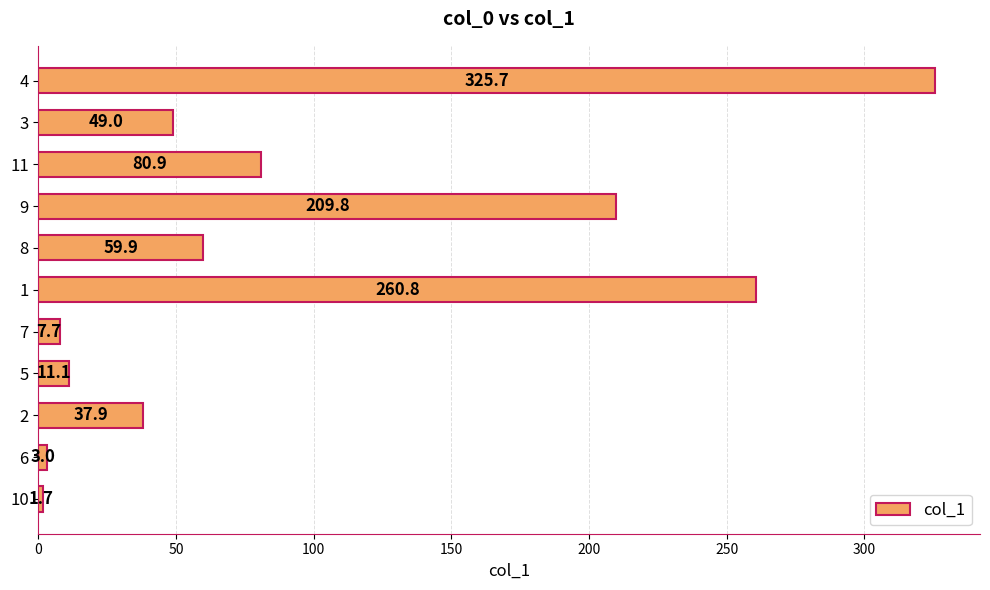

List the labels in order of value, largest first.

4, 1, 9, 11, 8, 3, 2, 5, 7, 6, 10